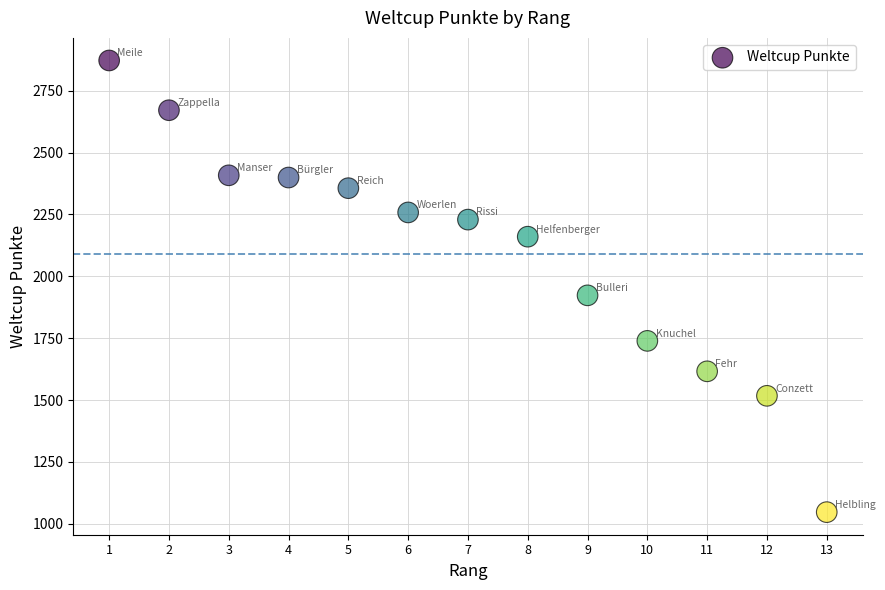

What is the range of Y values (max minus min)?

1825